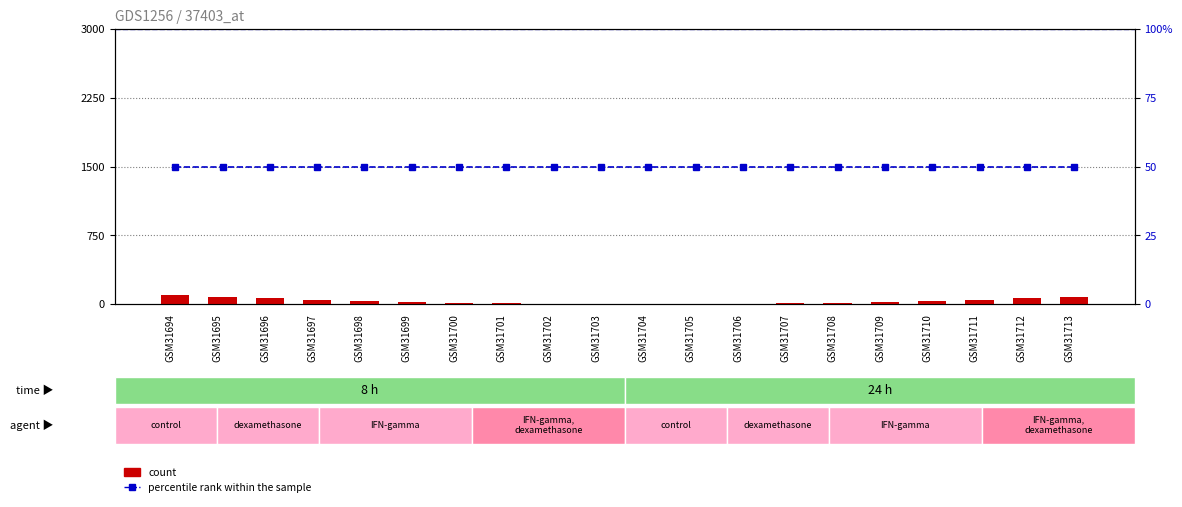

What is the difference between the highest and lowest values at GSM31698?

14